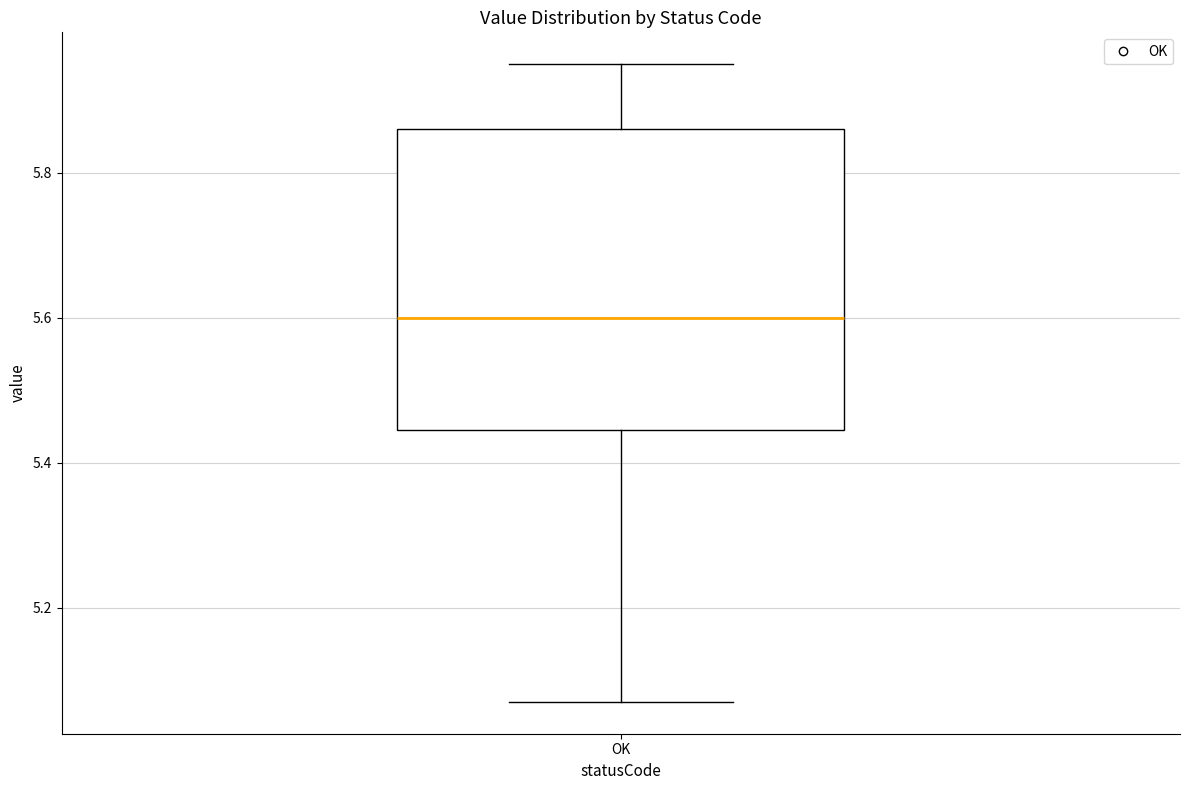

Where does the lower whisker of the box for OK end on the y-axis? The values are not printed on the chart, so give them approximately, as read against the axis.

5.08